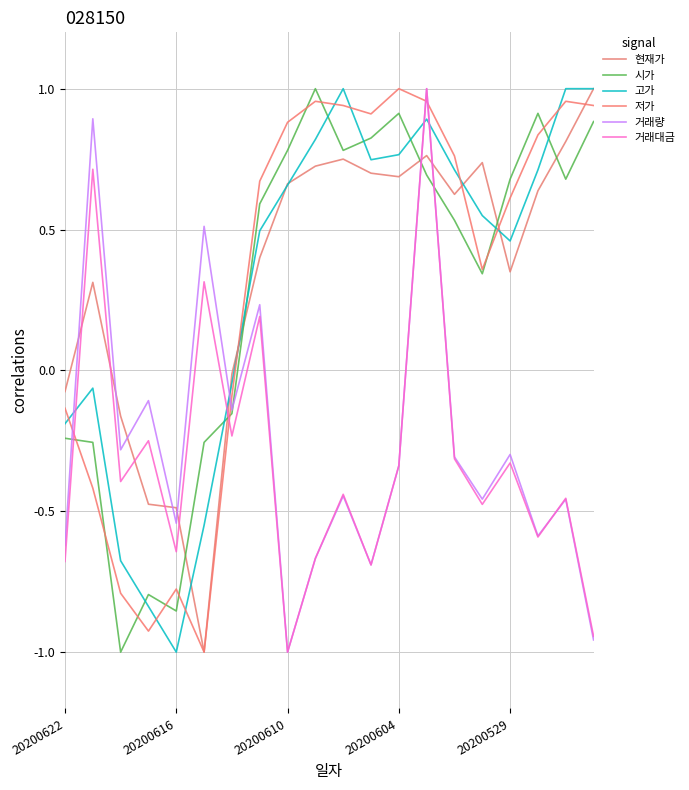

Does the chart display data point markers on the line(s)?

No